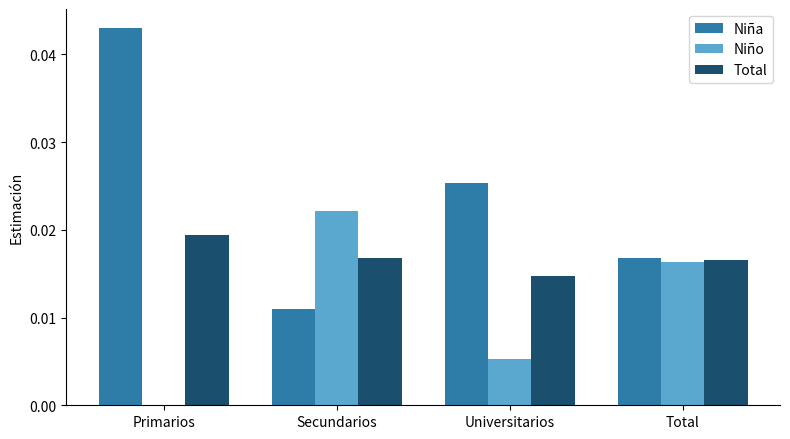

Which series has the largest total across all categories?

Niña